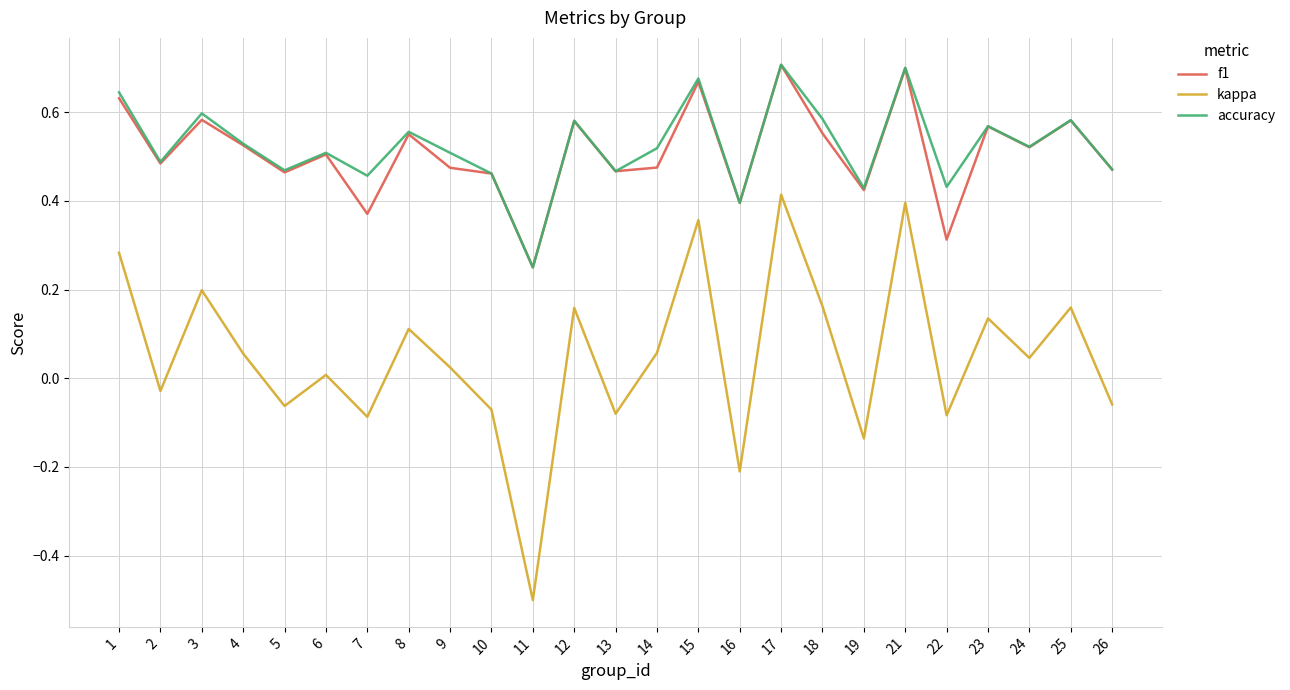

How many series are shown in this chart?

3